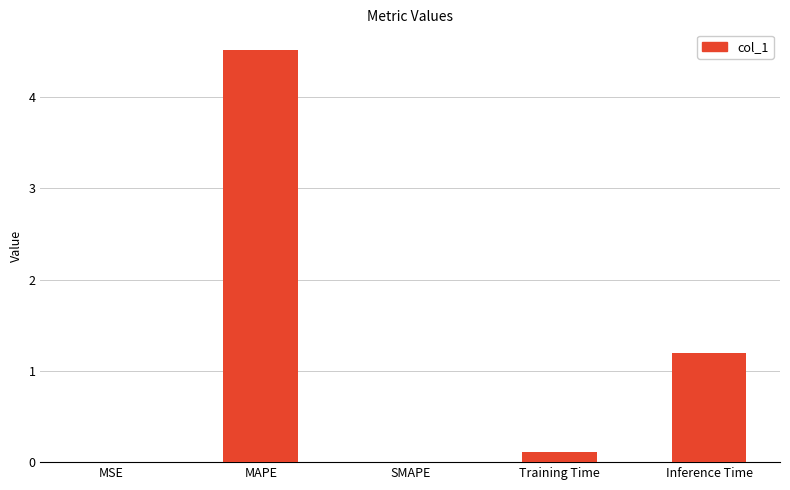

What is the greatest value displayed?

4.5